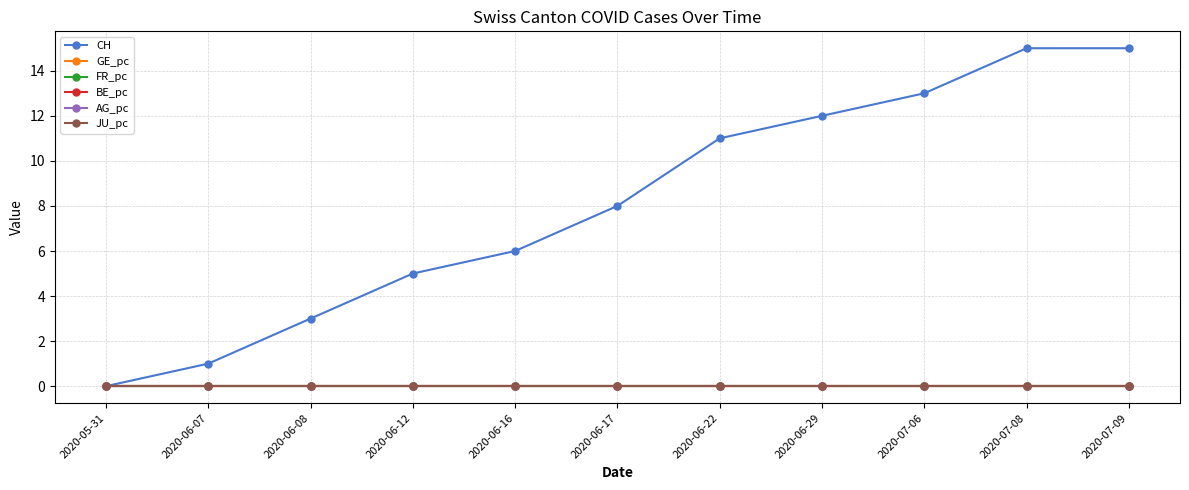

Between 2020-06-08 and 2020-06-12, which series saw the biggest shift?

CH